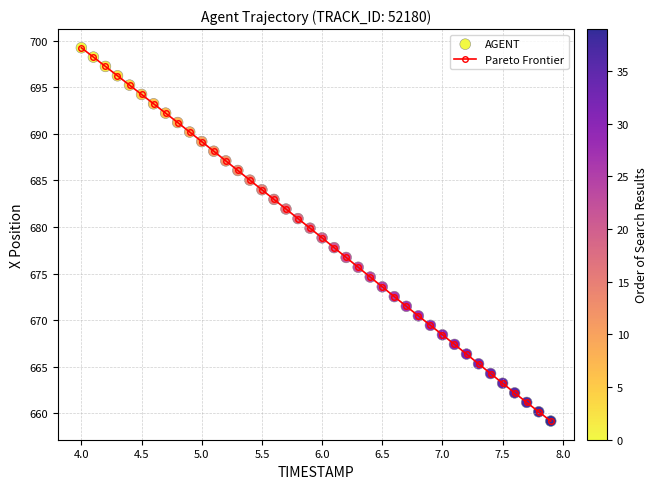

What is the smallest value displayed?

659.2